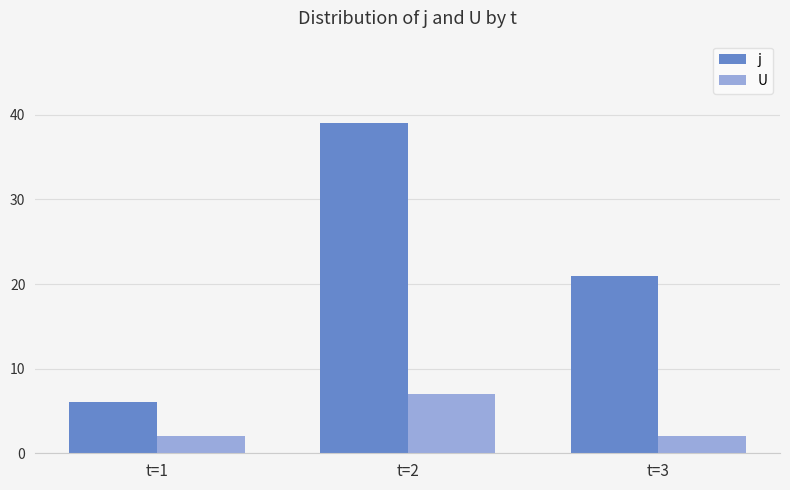

Does the chart contain any negative values?

No